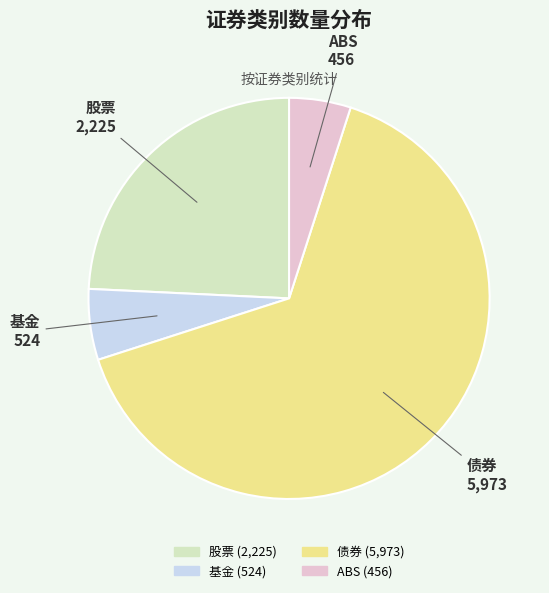

How many slices are in this pie chart?

4